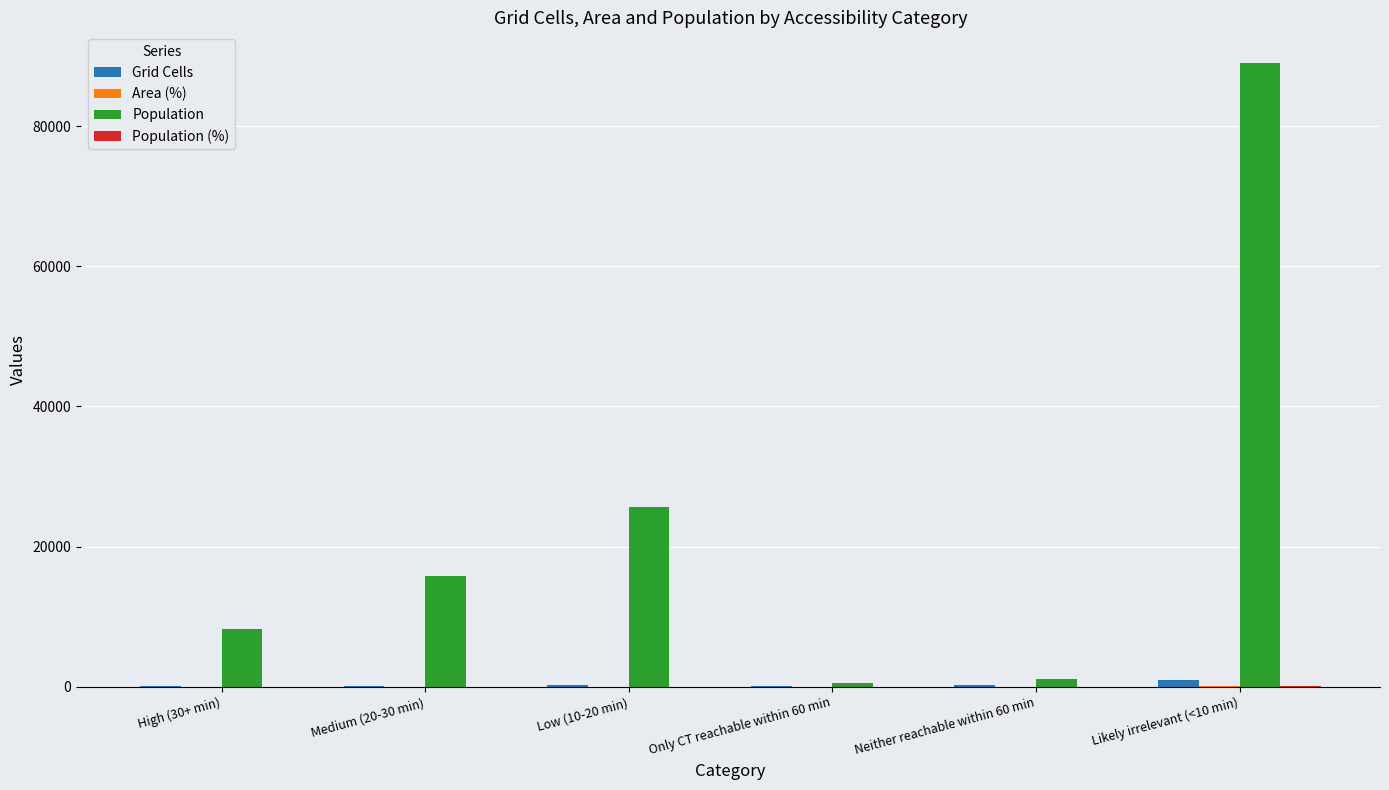

What is the highest value of the Grid Cells series?

1012.0